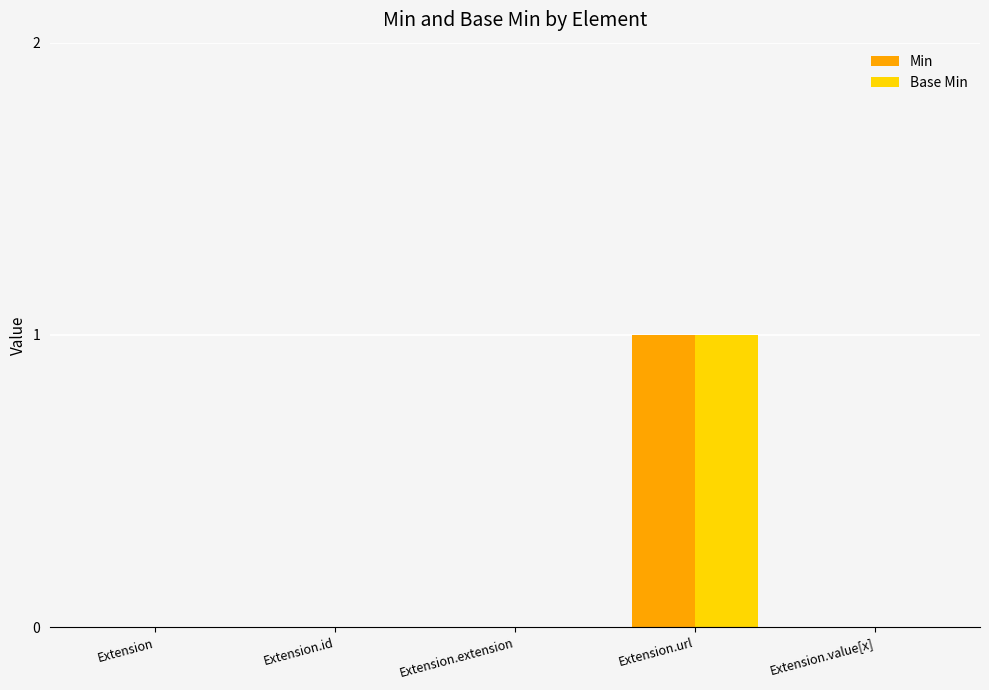

Reading left to right, extract all data points from this chart.

Min: 0	0	0	1	0
Base Min: 0	0	0	1	0